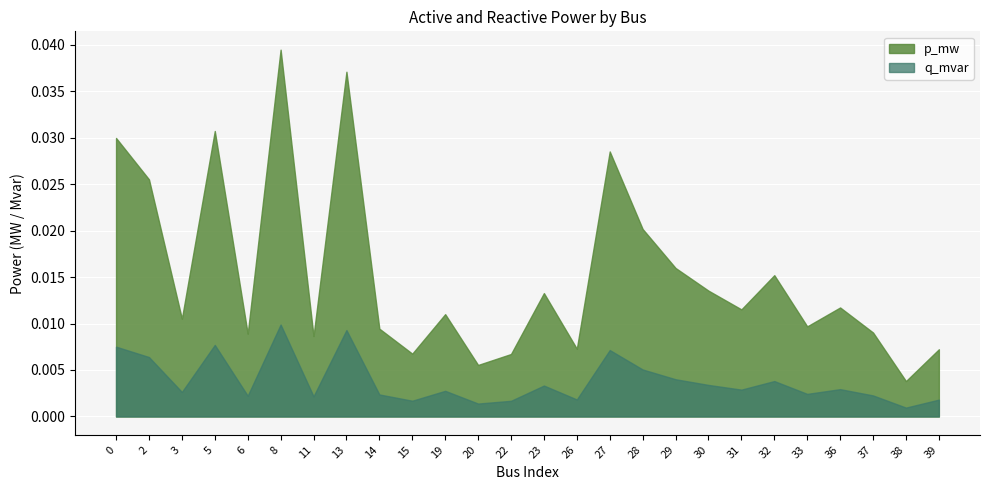

How many lines are shown in the chart?

2